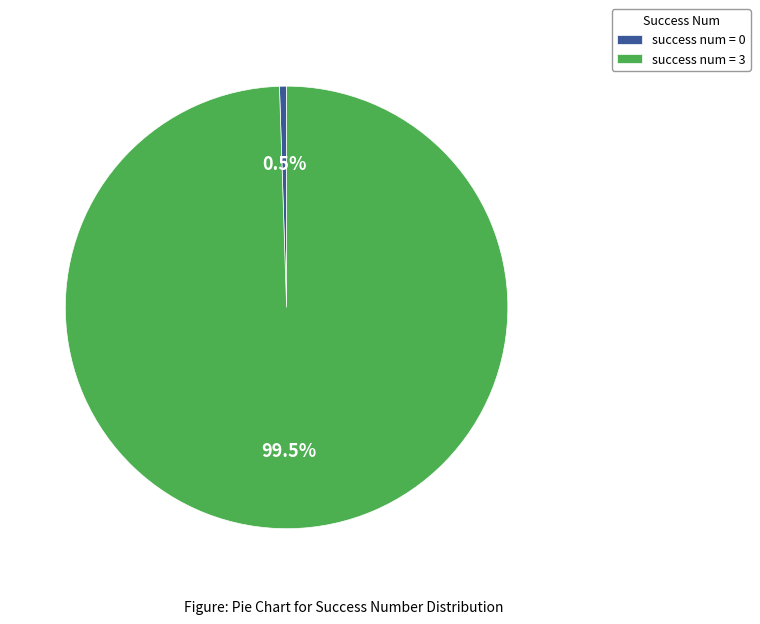

Rank the categories by value from highest to lowest.

success num = 3, success num = 0